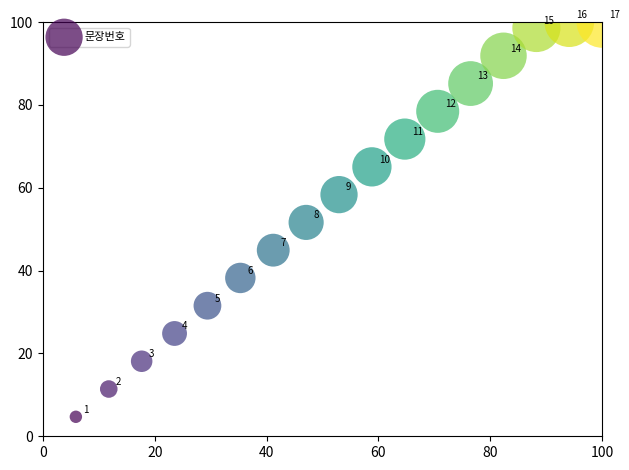

What is the range of Y values (max minus min)?

95.3